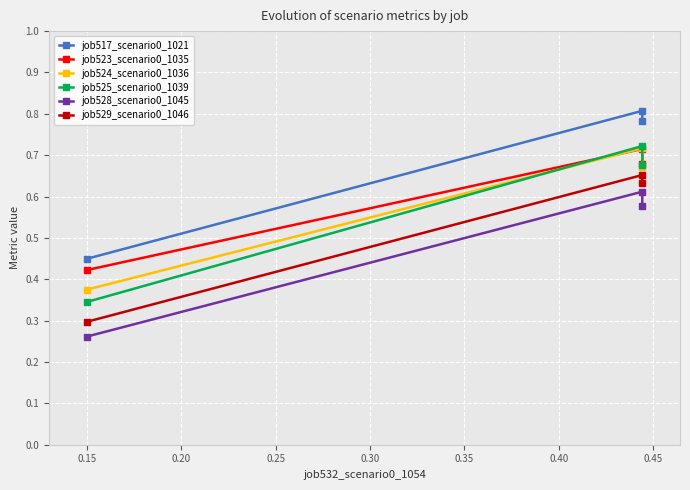

How many categories are shown in the chart?

3